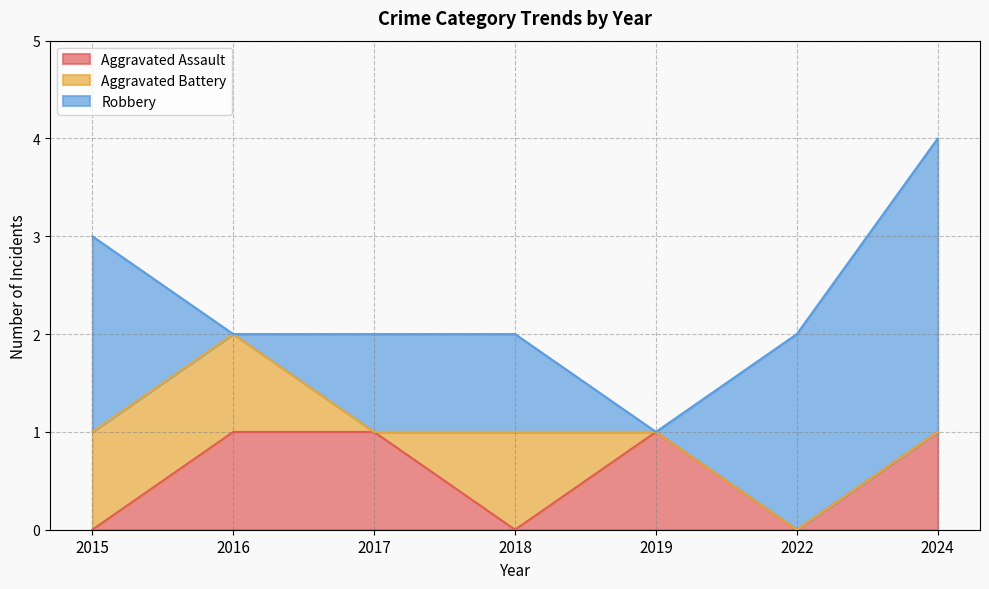

Is it true that Aggravated Battery equals 0 at 2017?

False